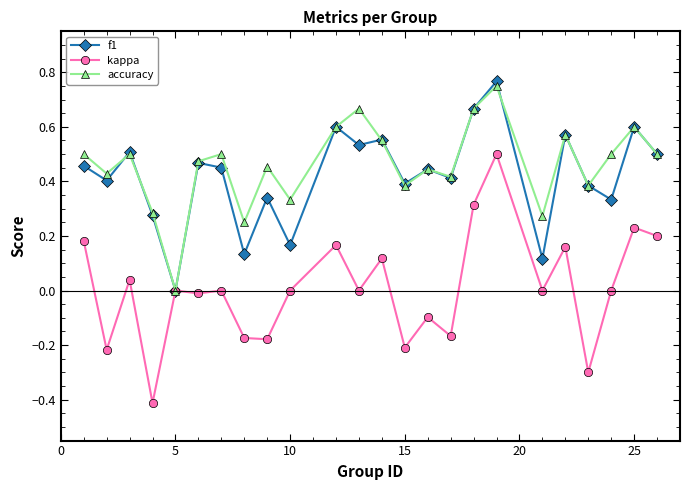

What is the minimum value shown in the chart?

-0.4